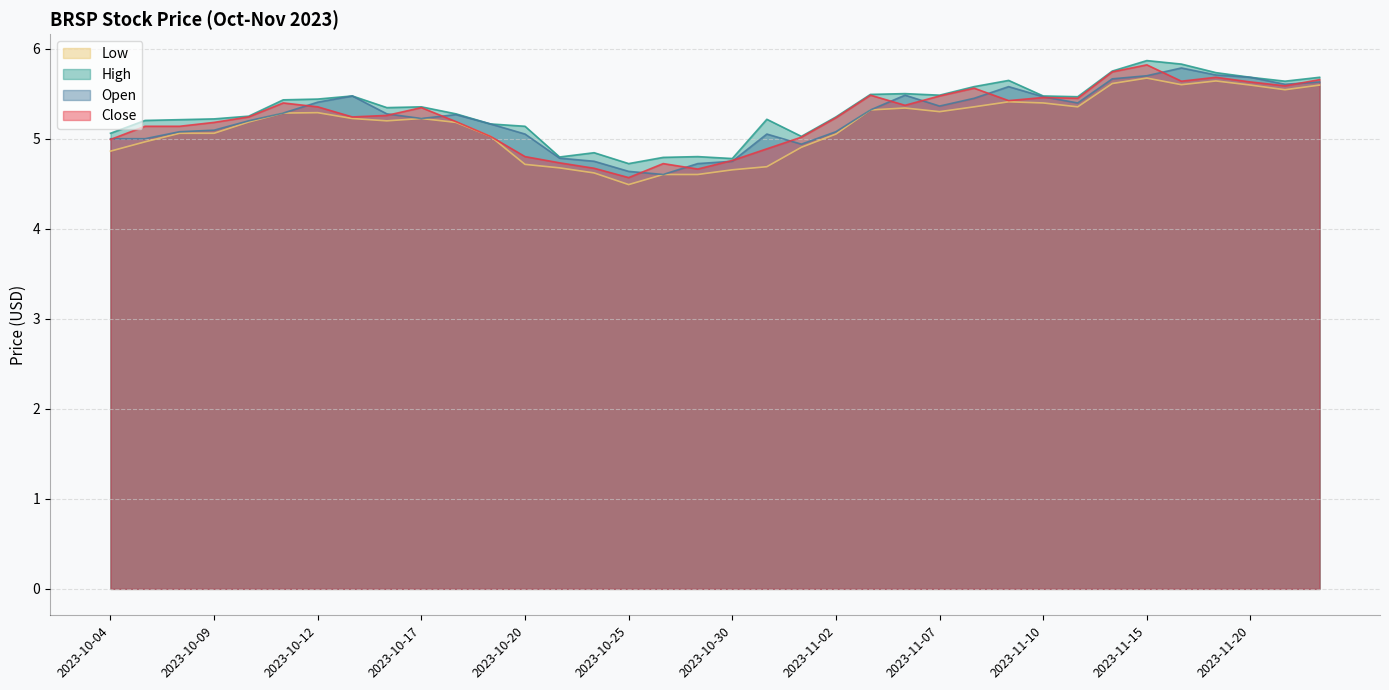

What is the smallest value displayed?

4.5